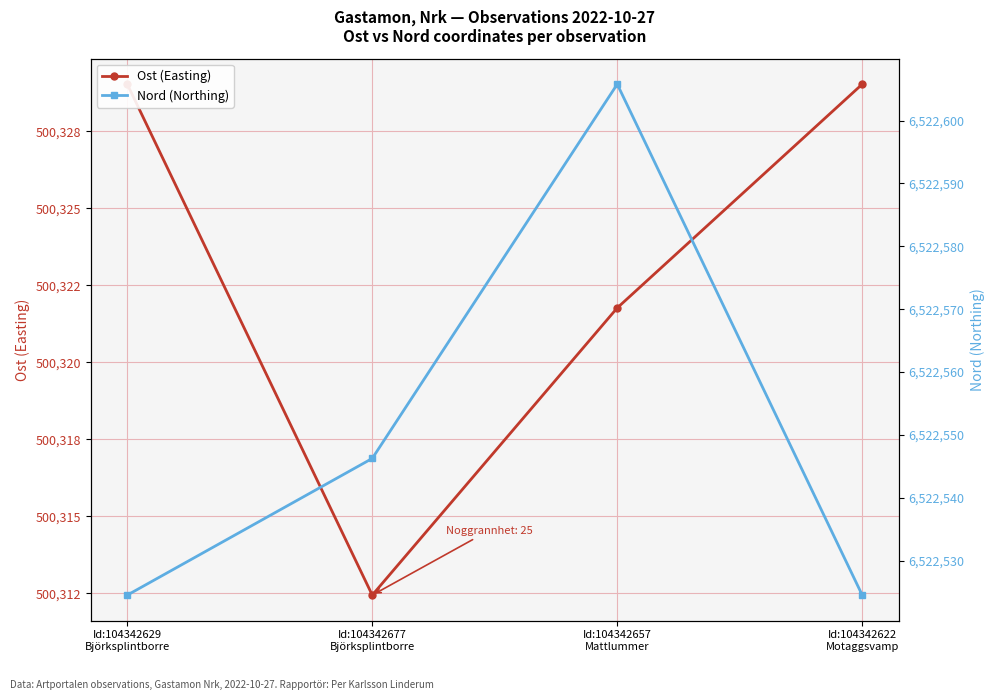

Rank the series by their maximum value, from highest to lowest.

Nord (Northing), Ost (Easting)